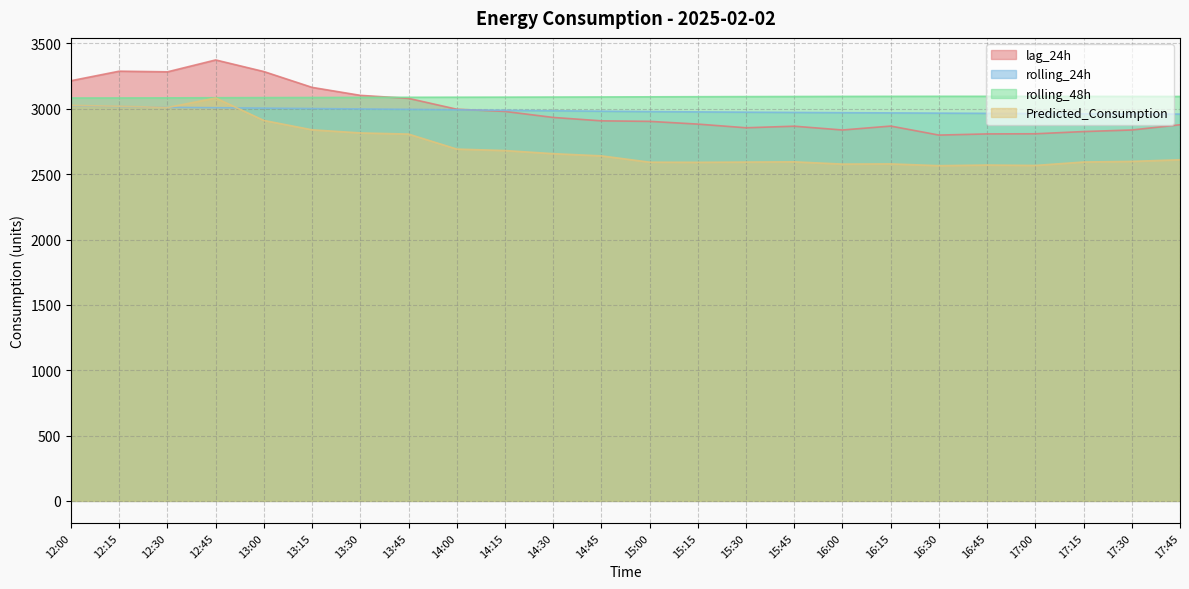

Reading left to right, list all the values displayed in this chart.

lag_24h: 12:00=3215.0	12:15=3288.0	12:30=3283.0	12:45=3374.0	13:00=3285.0	13:15=3164.0	13:30=3103.0	13:45=3080.0	14:00=2997.0	14:15=2980.0	14:30=2934.0	14:45=2908.0	15:00=2904.0	15:15=2883.0	15:30=2855.0	15:45=2867.0	16:00=2838.0	16:15=2868.0	16:30=2799.0	16:45=2808.0	17:00=2809.0	17:15=2826.0	17:30=2838.0	17:45=2878.0
rolling_24h: 12:00=3023.1	12:15=3017.6	12:30=3010.9	12:45=3008.5	13:00=3005.3	13:15=3002.1	13:30=2999.0	13:45=2995.9	14:00=2992.4	14:15=2988.6	14:30=2985.1	14:45=2981.6	15:00=2978.8	15:15=2976.5	15:30=2974.3	15:45=2972.4	16:00=2970.4	16:15=2968.8	16:30=2967.0	16:45=2965.3	17:00=2963.4	17:15=2961.9	17:30=2961.1	17:45=2959.7
rolling_48h: 12:00=3082.7	12:15=3083.1	12:30=3083.7	12:45=3084.8	13:00=3085.8	13:15=3086.5	13:30=3087.4	13:45=3088.2	14:00=3088.8	14:15=3089.3	14:30=3090.0	14:45=3090.7	15:00=3091.8	15:15=3092.7	15:30=3093.5	15:45=3094.2	16:00=3094.9	16:15=3095.4	16:30=3095.7	16:45=3095.6	17:00=3095.6	17:15=3095.2	17:30=3094.9	17:45=3094.6
Predicted_Consumption: 12:00=3025.9	12:15=3019.9	12:30=3009.8	12:45=3082.6	13:00=2911.0	13:15=2839.3	13:30=2815.5	13:45=2806.7	14:00=2691.9	14:15=2680.6	14:30=2656.8	14:45=2639.9	15:00=2591.7	15:15=2590.6	15:30=2592.5	15:45=2594.3	16:00=2577.0	16:15=2578.6	16:30=2564.9	16:45=2570.0	17:00=2566.7	17:15=2592.9	17:30=2597.6	17:45=2610.2